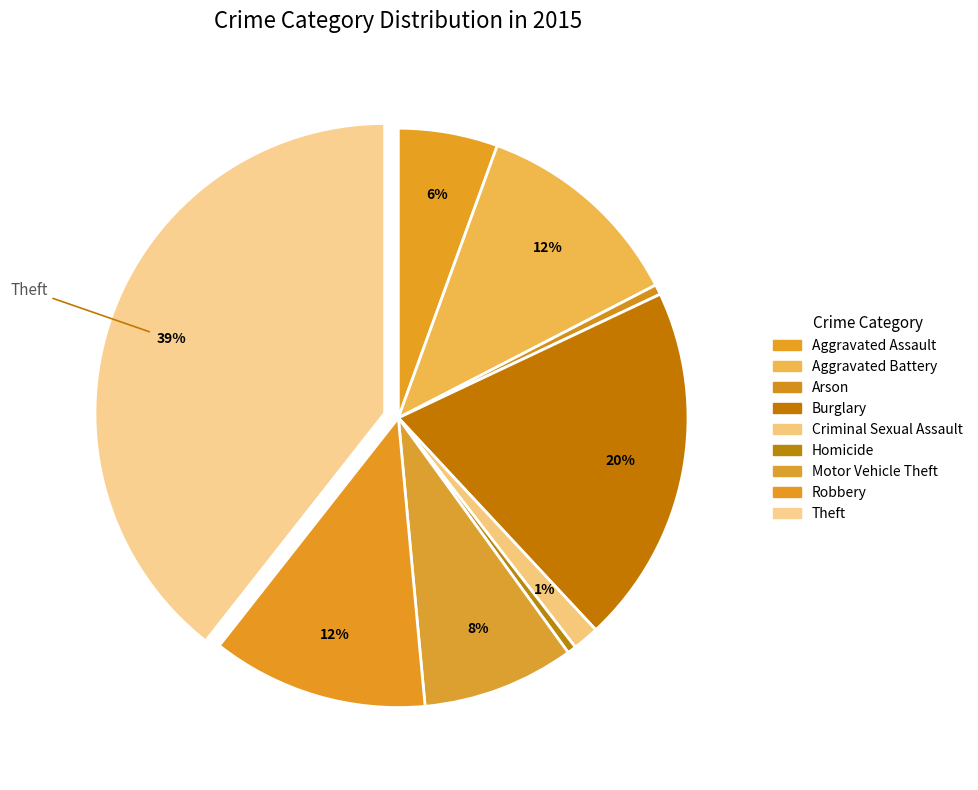

What percentage is the Aggravated Assault slice, to the nearest percent?

6%